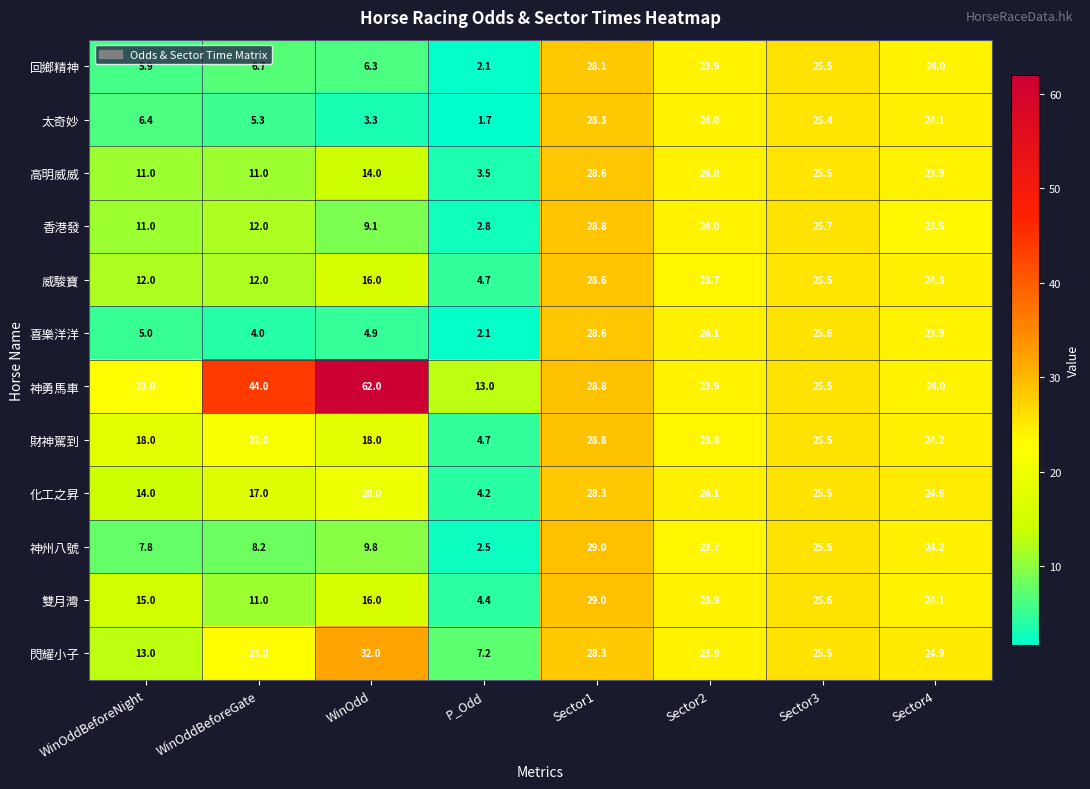

Which series changed the most between WinOddBeforeGate and P_Odd?

神勇馬車